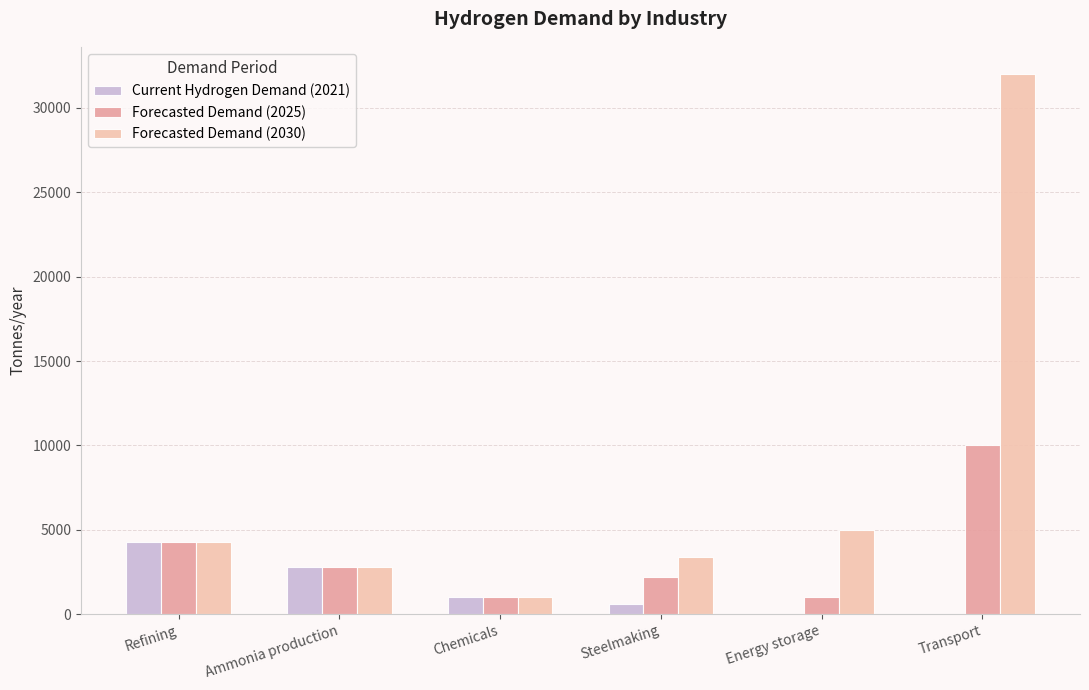

True or false: Forecasted Demand (2025) has a value of 10000 at Transport.

True